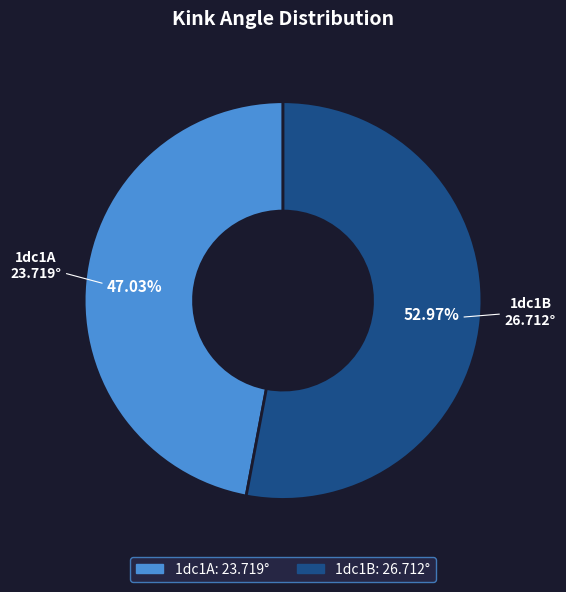

What percentage is the 1dc1B slice, to the nearest percent?

53%